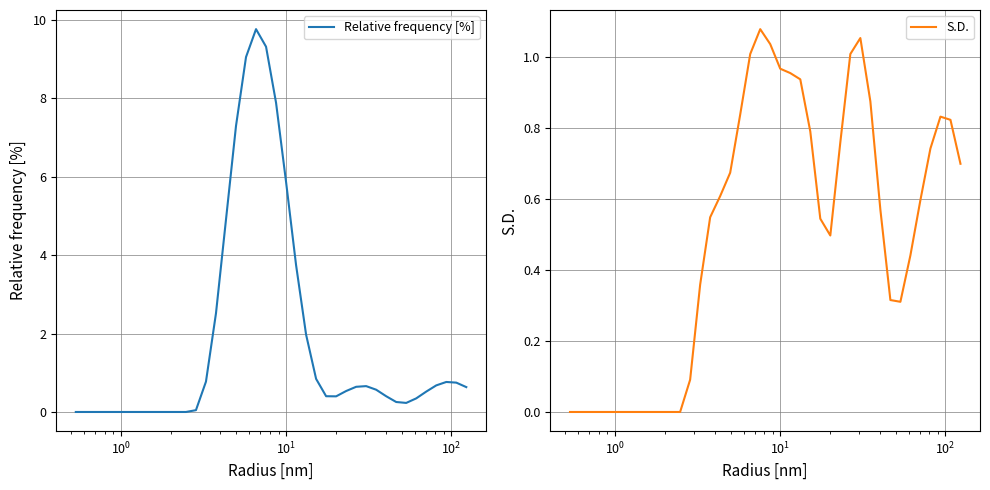

How many distinct data groups are displayed?

2